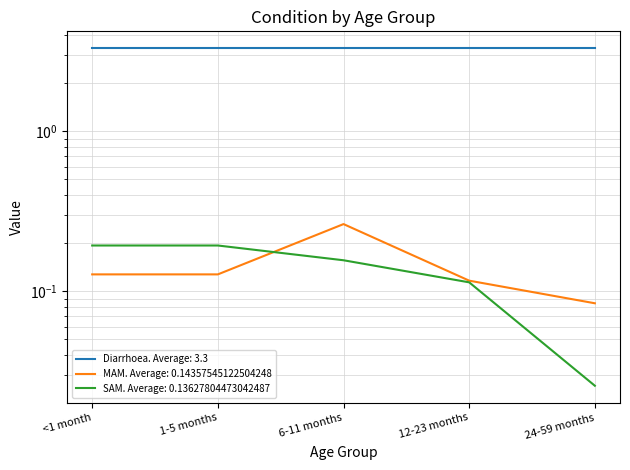

At how many categories does at least one series exceed 0?

5